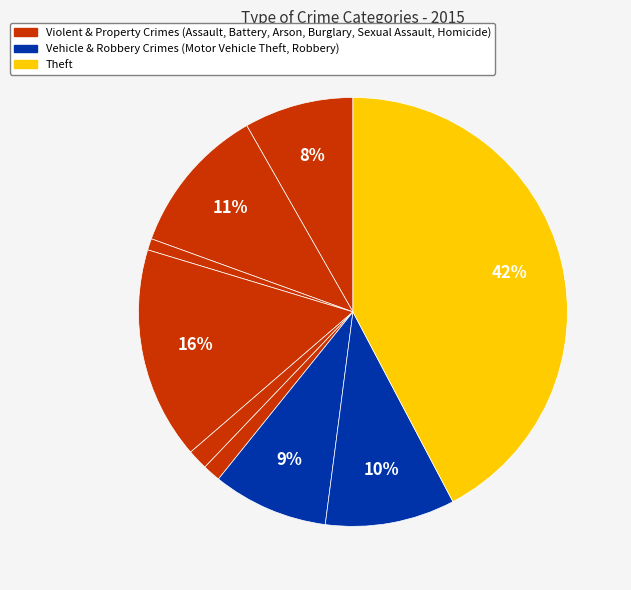

Count the number of slices in the pie.

9